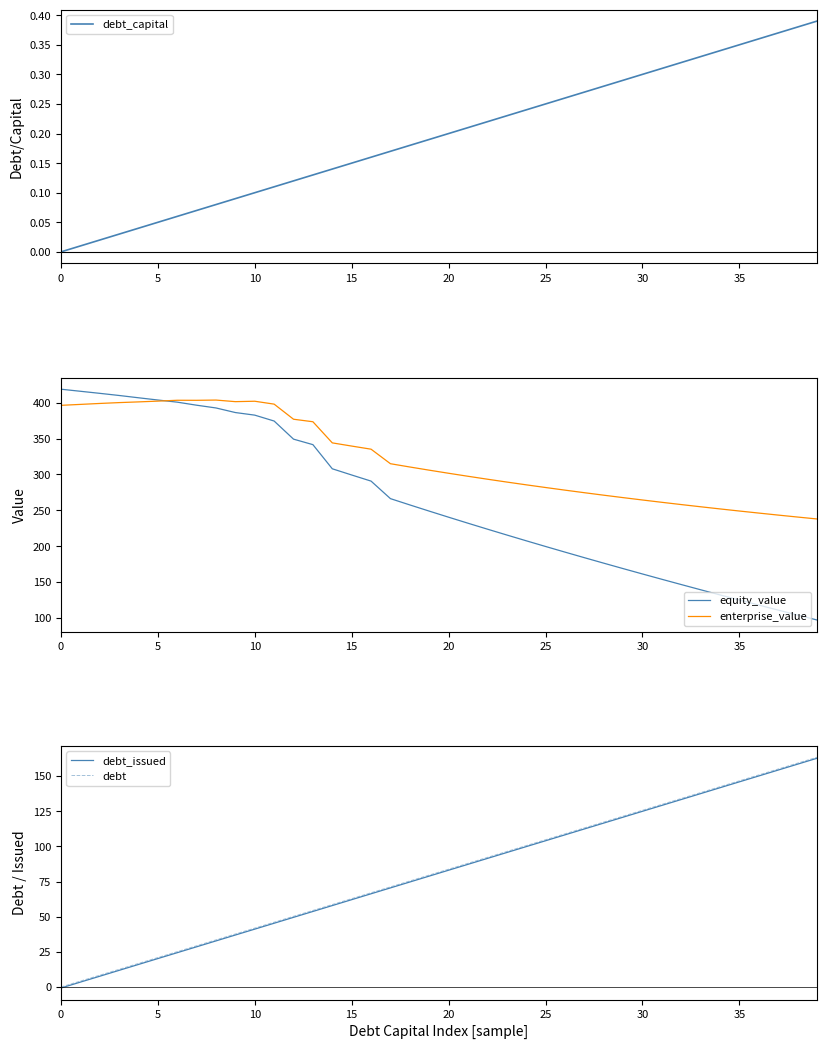

How many values in the debt_issued series are below 83?

20